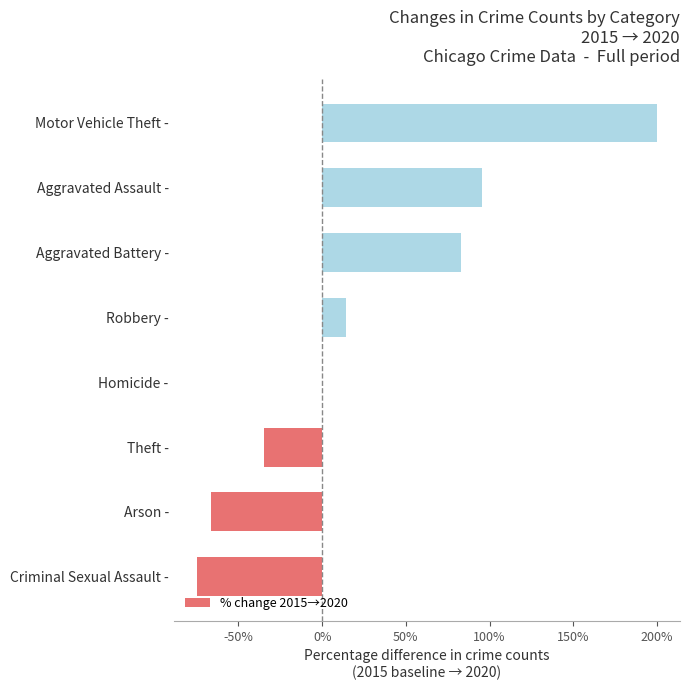

Reading top to bottom, list all the values displayed in this chart.

Motor Vehicle Theft -=200.0	Aggravated Assault -=95.7	Aggravated Battery -=82.7	Robbery -=14.1	Homicide -=0.0	Theft -=-34.7	Arson -=-66.7	Criminal Sexual Assault -=-75.0